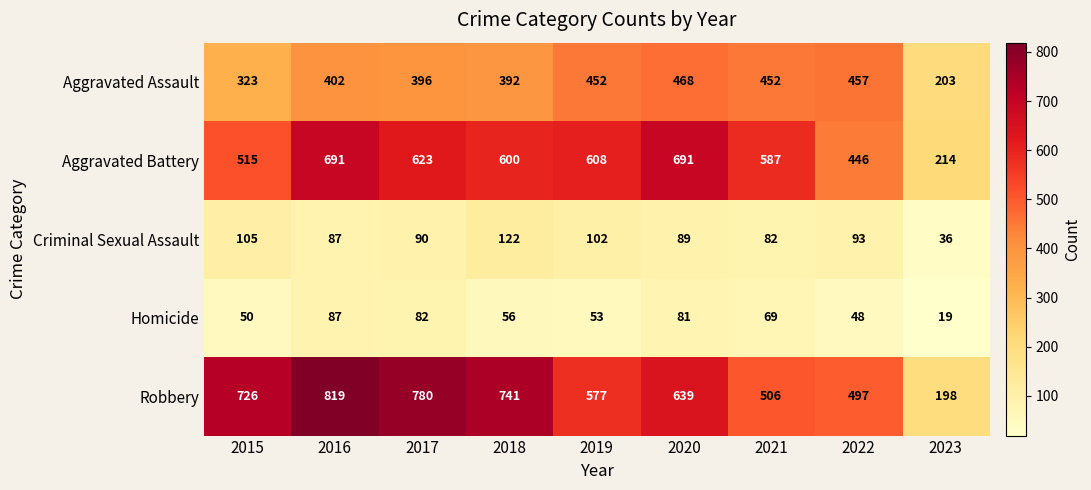

What is the total value across all series at 2023?

670